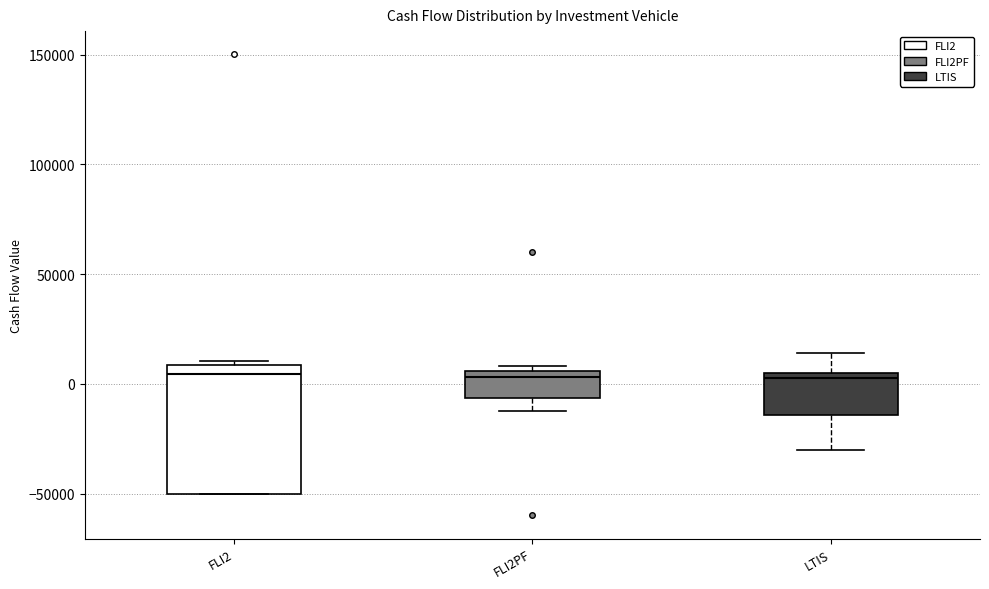

Reading left to right, transcribe this box plot: for each box, give where its median line is, the range the box spans, and where its two whiskers end, as read against the y-axis. The values are not printed on the chart, so give them approximately, as read against the axis.

FLI2: median 5000, box -50000 to 10000, whiskers -50000 to 10000 (just above the box's upper edge)
FLI2PF: median 5000 (just below the box's upper edge), box -5000 to 5000, whiskers -10000 to 10000
LTIS: median 5000 (just below the box's upper edge), box -15000 to 5000, whiskers -30000 to 15000